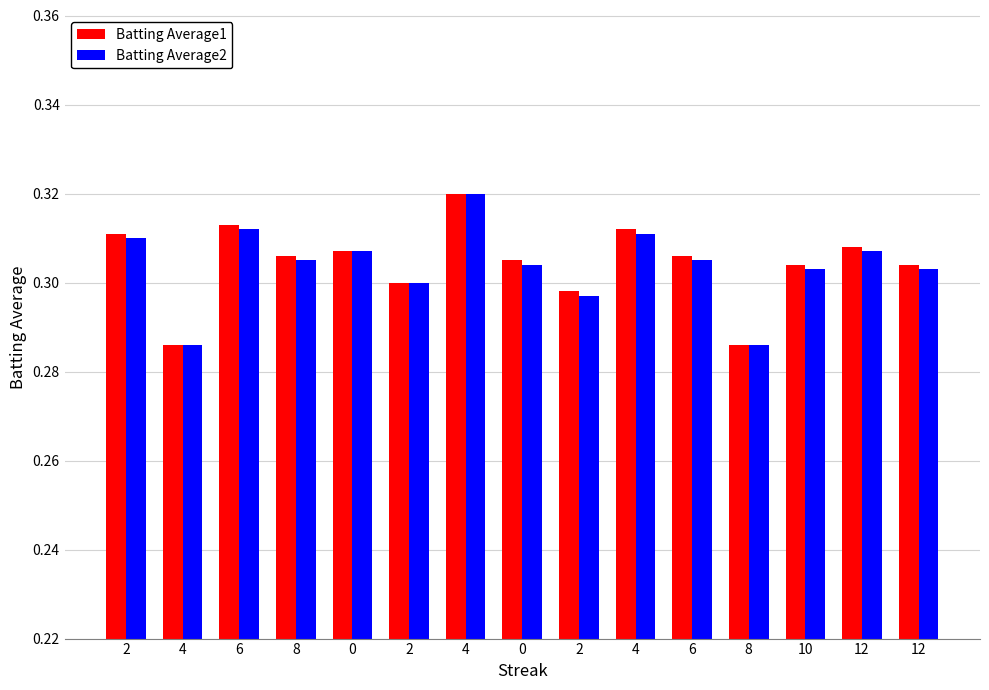

What is the label of the 9th bar from the right?

4